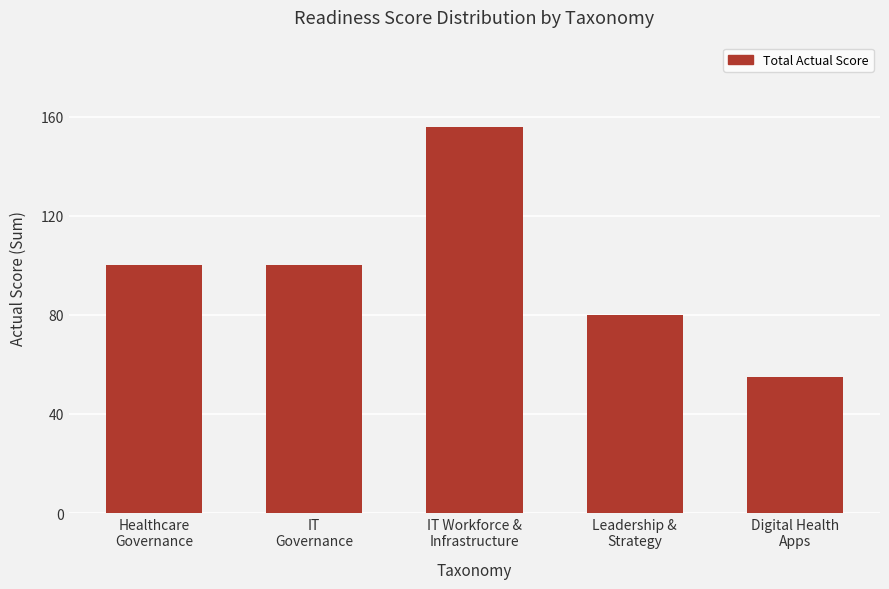

Are the bars grouped side by side (vs. stacked)?

No